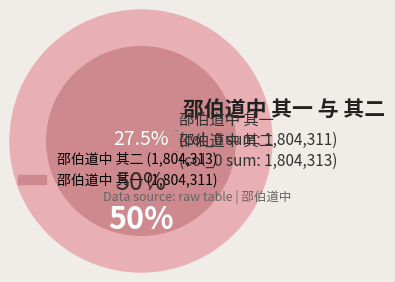

Between 邵伯道中 其二 and 邵伯道中 其一, which series saw the biggest shift?

邵伯道中 其二